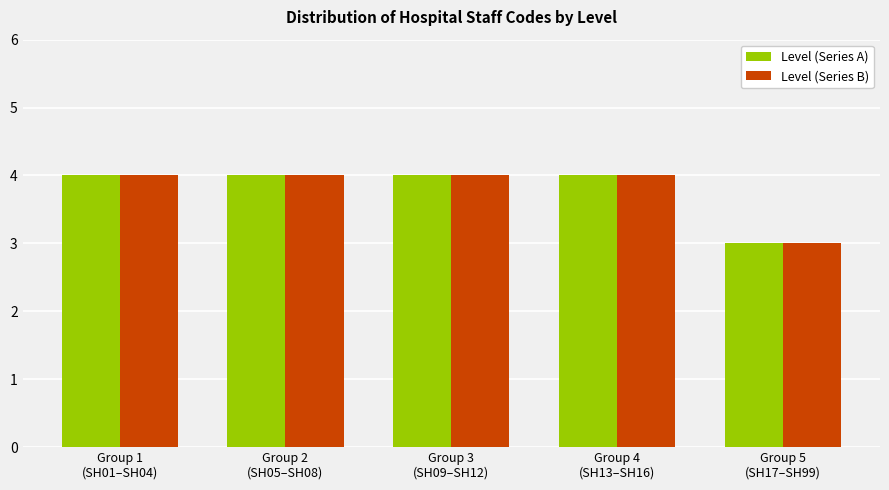

What is the sum of the Level (Series A) values at Group 1
(SH01–SH04) and Group 3
(SH09–SH12)?

8